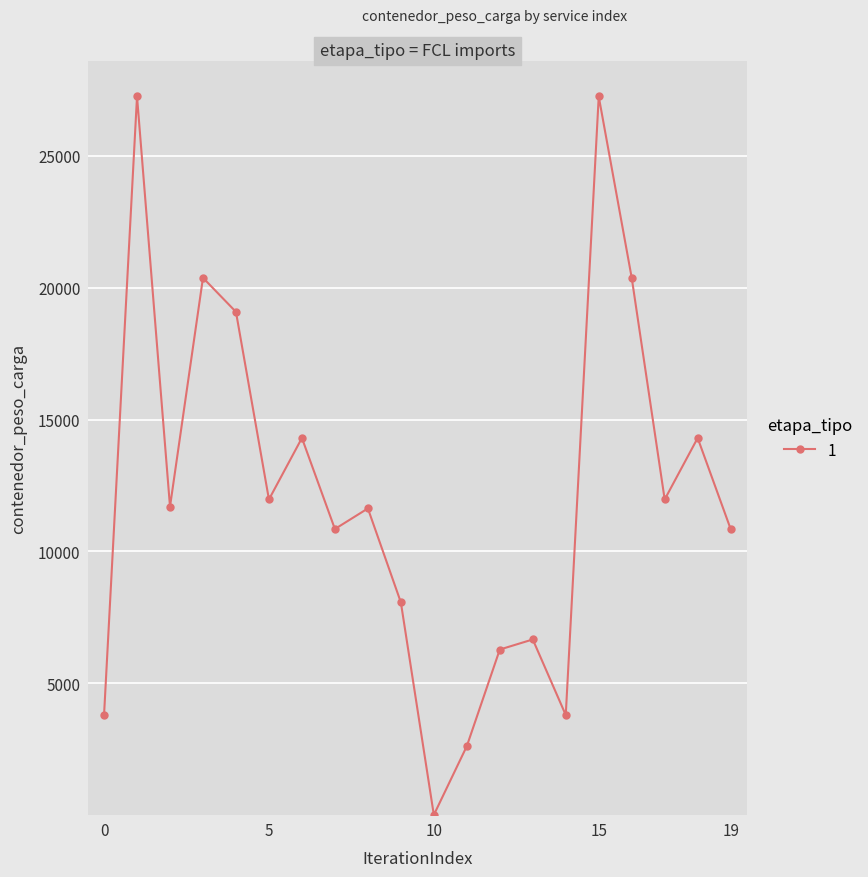

What is the difference between the maximum and minimum values?

27231